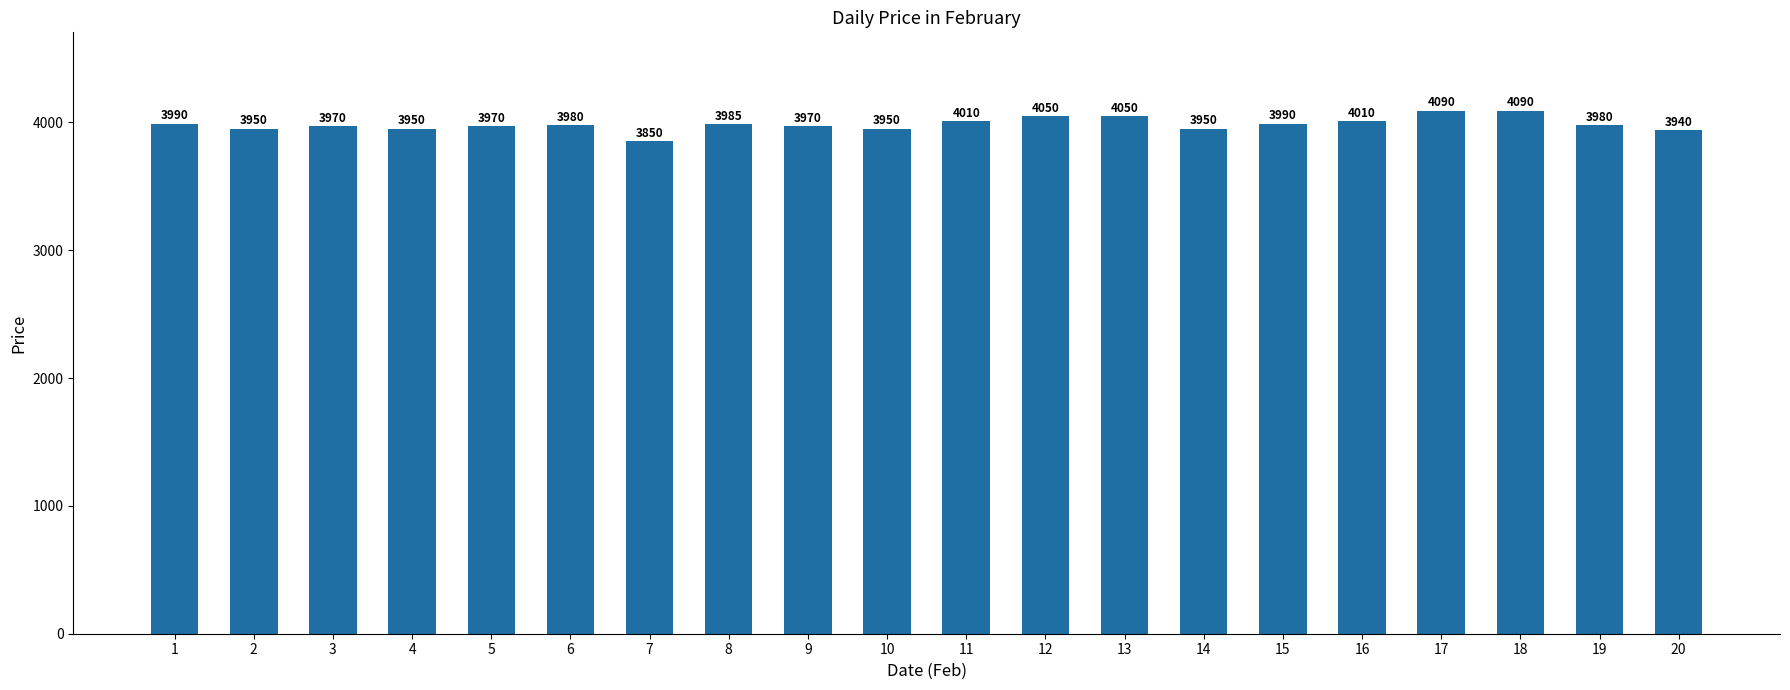

What is the value of the 17th bar from the left?

4090